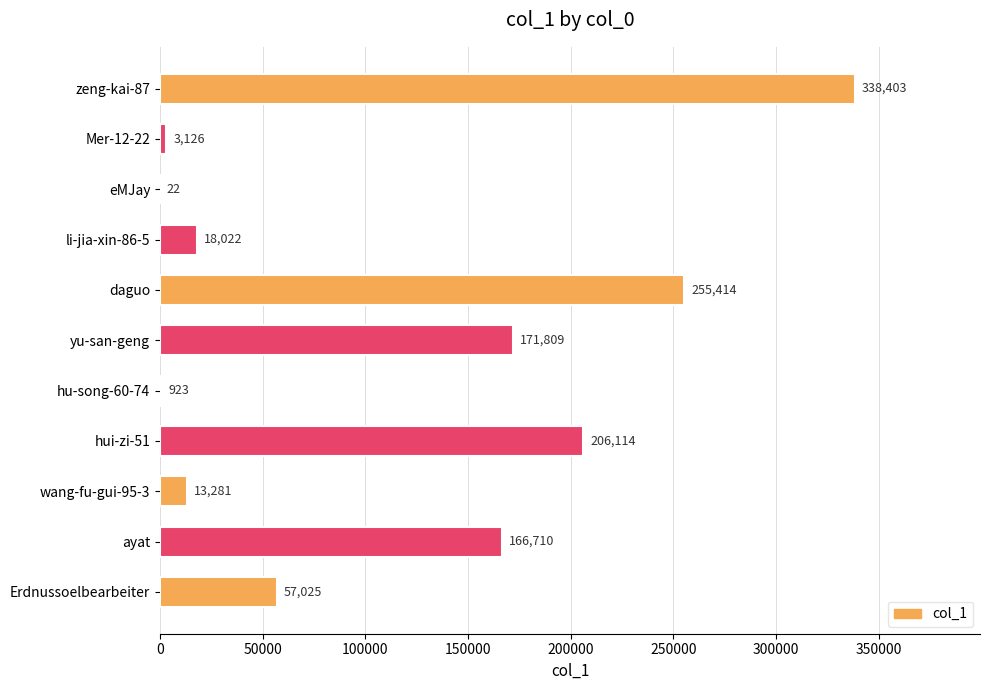

At which category does the chart reach its peak across all series?

zeng-kai-87